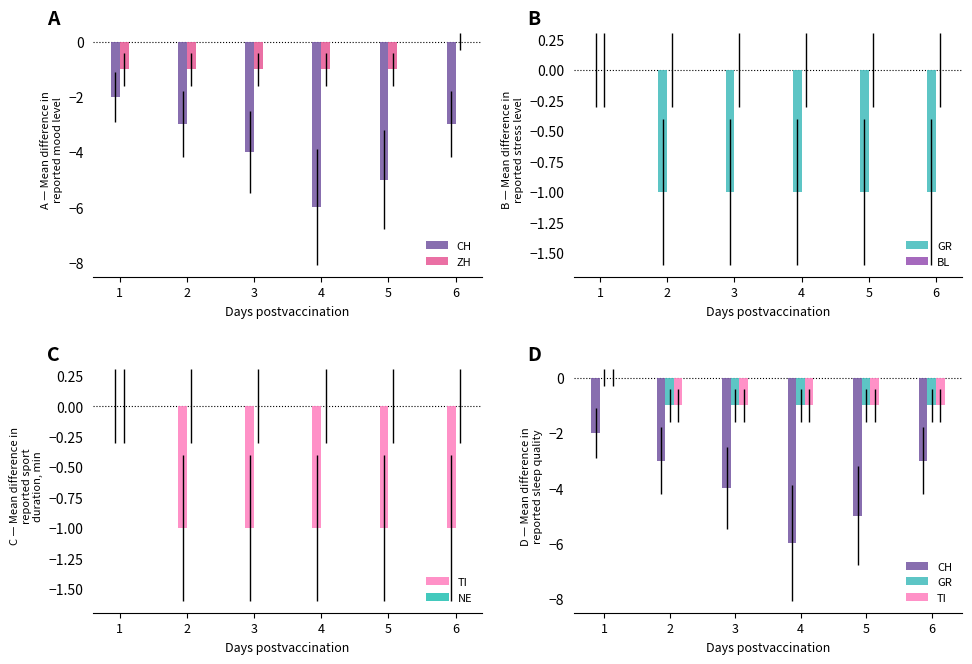

Which label corresponds to the smallest value in the chart?

4